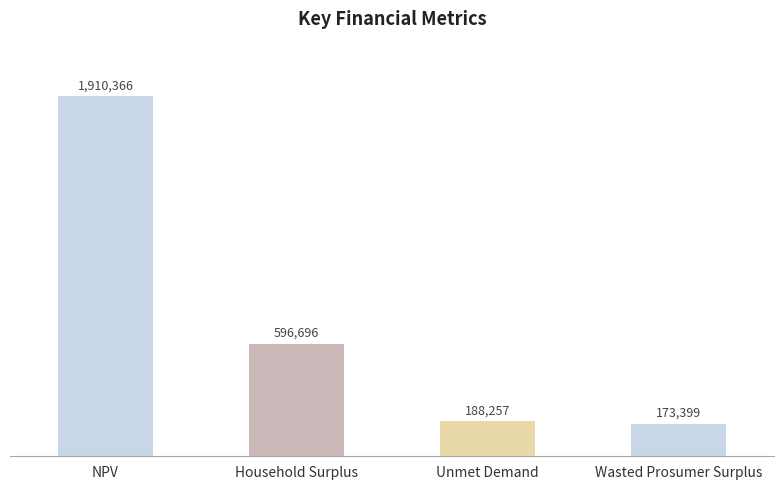

Reading left to right, what are all the values shown in this chart?

1910365.6	596696.0	188256.8	173398.7